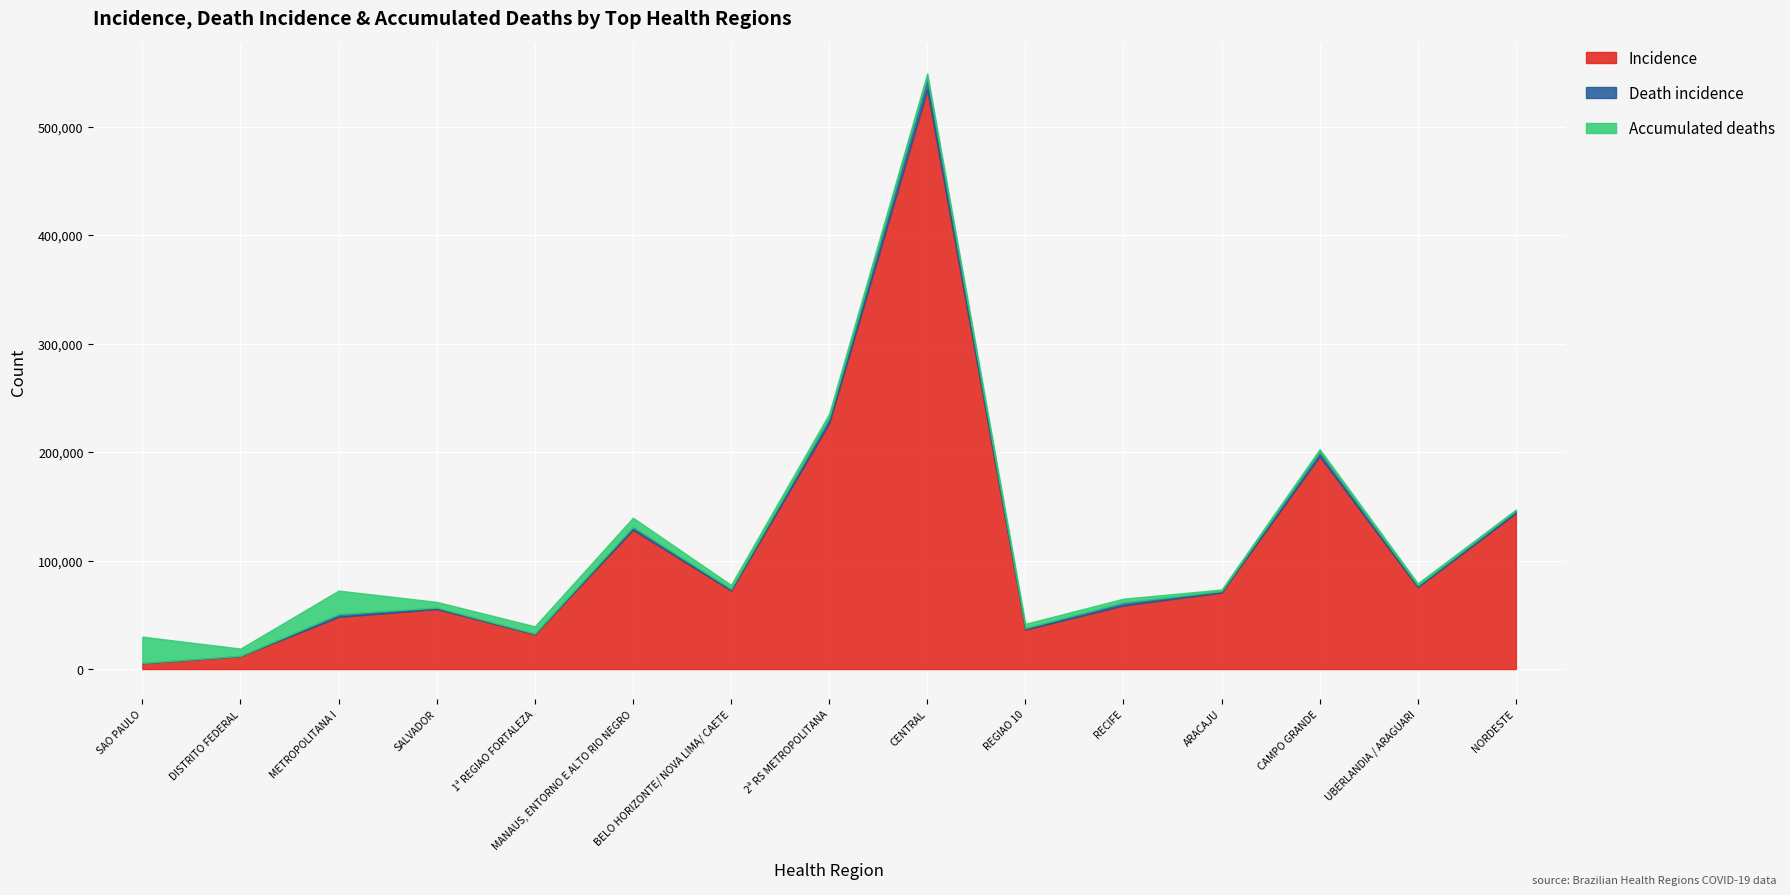

The Death incidence series shows 3110 at NORDESTE. True or false?

False